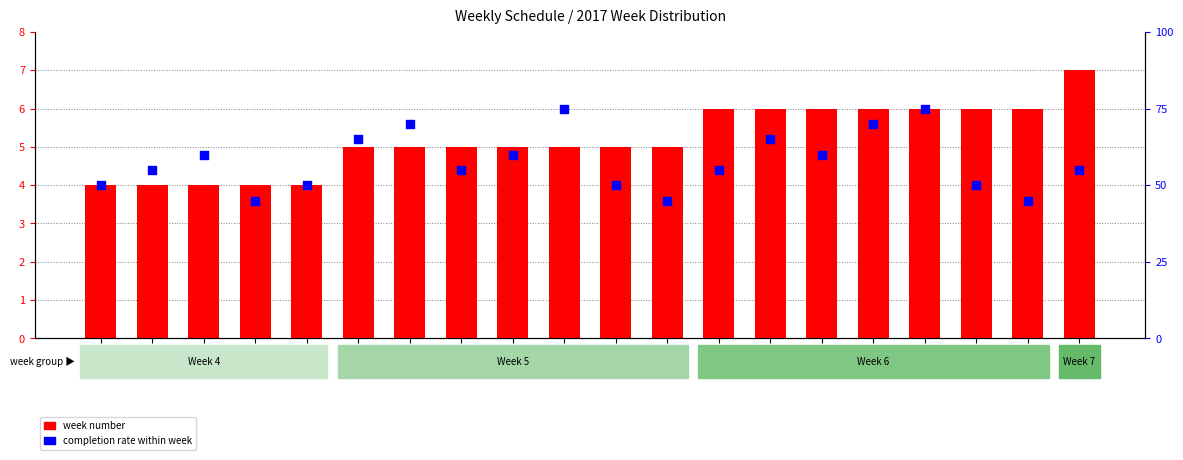

Which series reaches the maximum Y coordinate?

completion rate within week